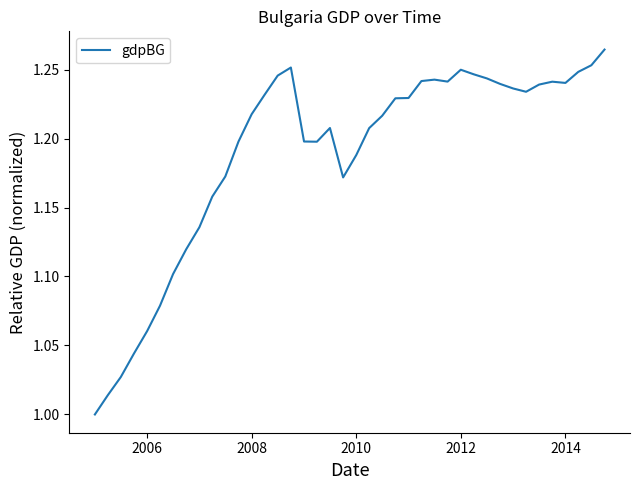

What is the difference between the maximum and minimum values?

0.3